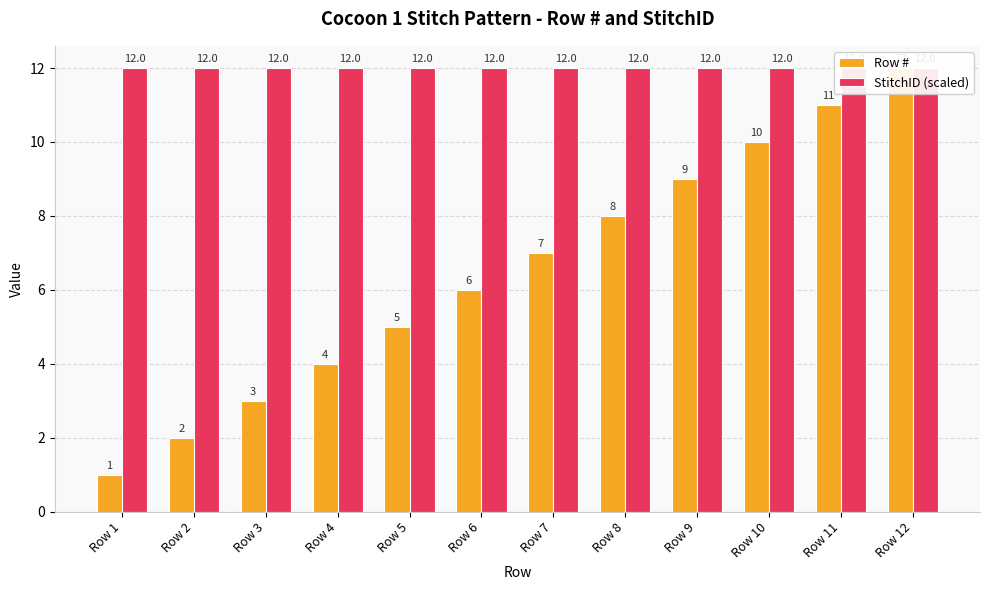

Is it true that StitchID (scaled) equals 12 at Row 4?

True